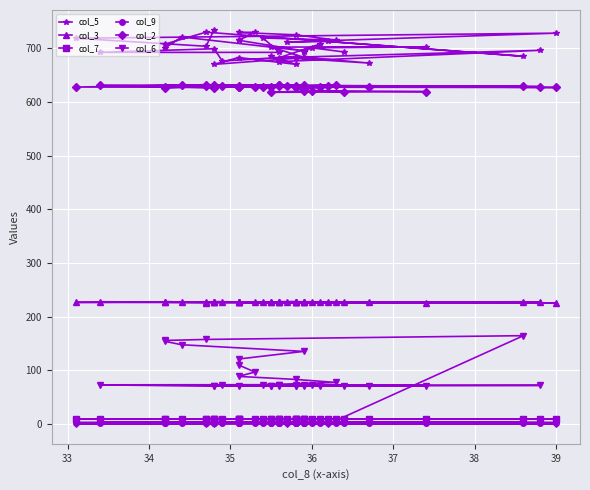

What is the difference between the maximum and second lowest values in the col_6 series?

164.7